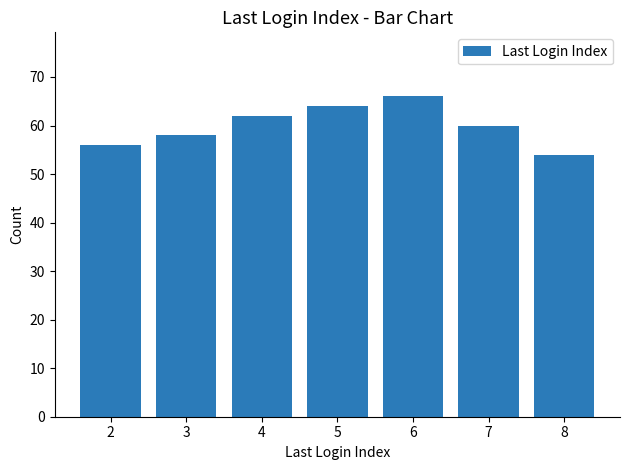

The chart shows a value of 100 at 7. True or false?

False